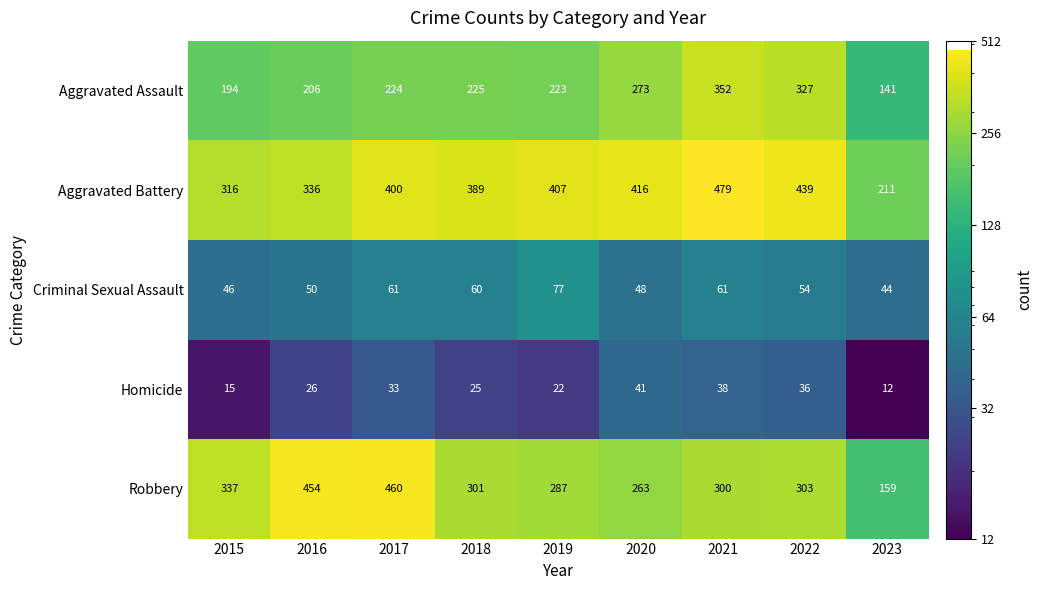

What is the average value of the Aggravated Assault series?

241